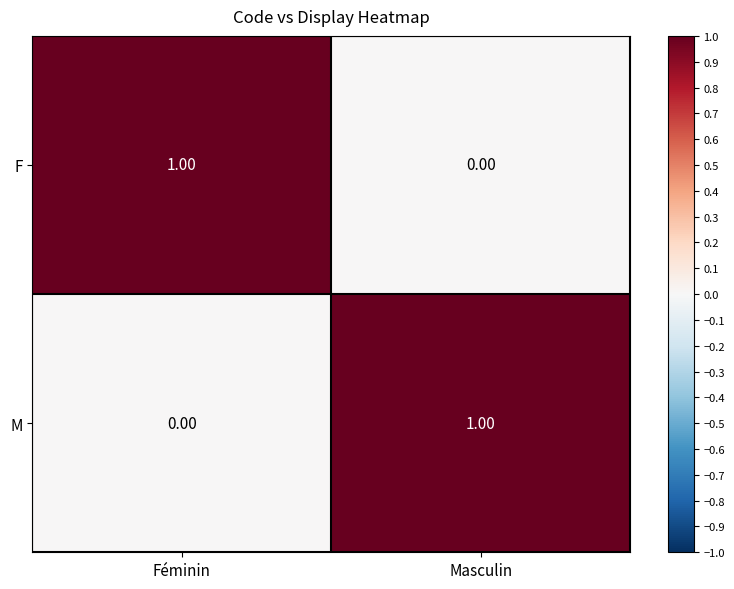

Where is M nearest to the value 0?

Féminin